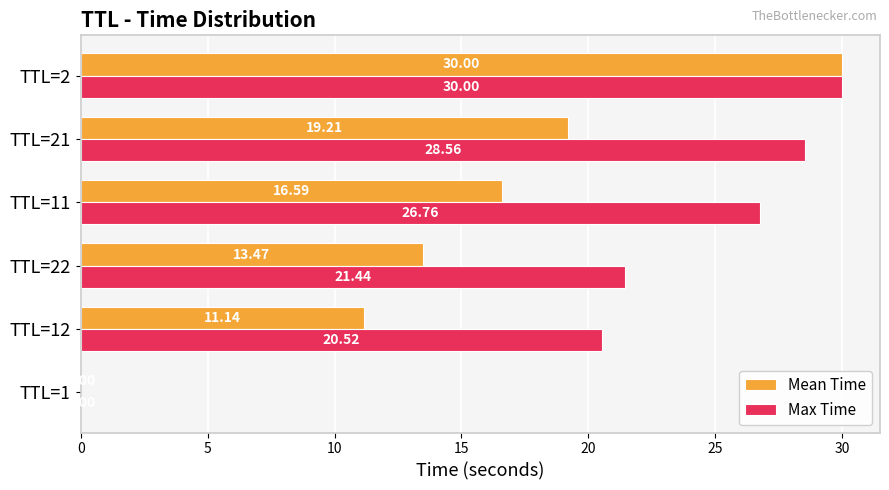

Between TTL=12 and TTL=11, which series saw the biggest shift?

Max Time